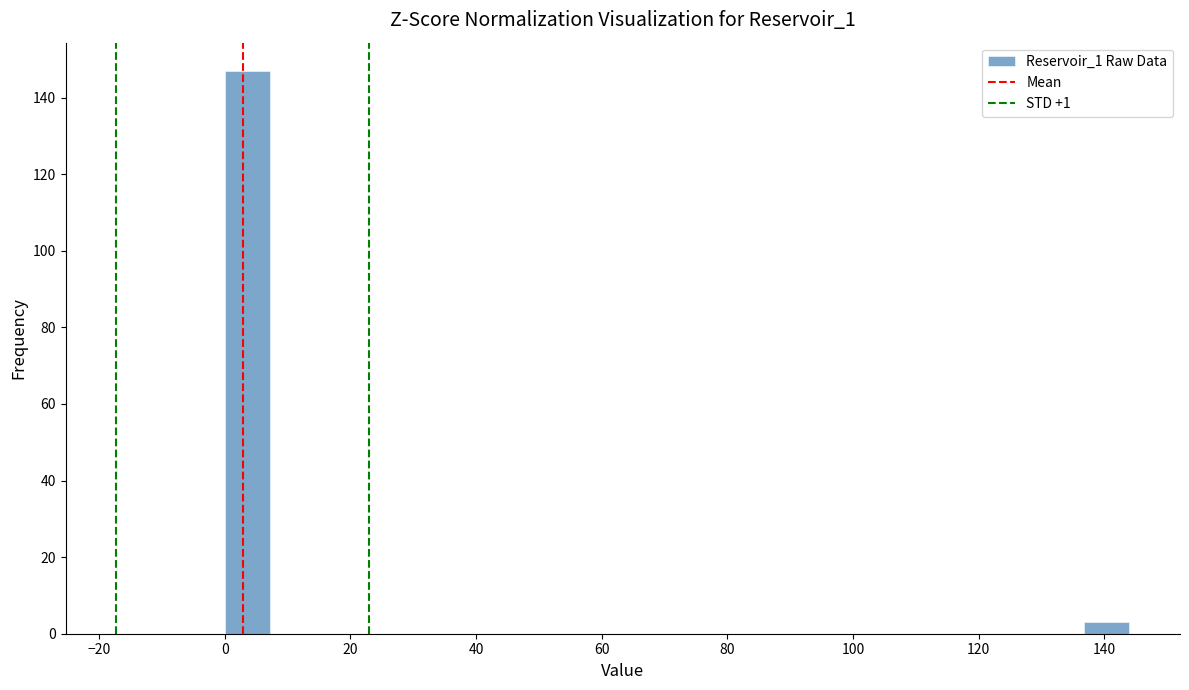

Around what value on the x-axis is the tallest bar? Give the approximate position of its centre, as read against the axis.

4